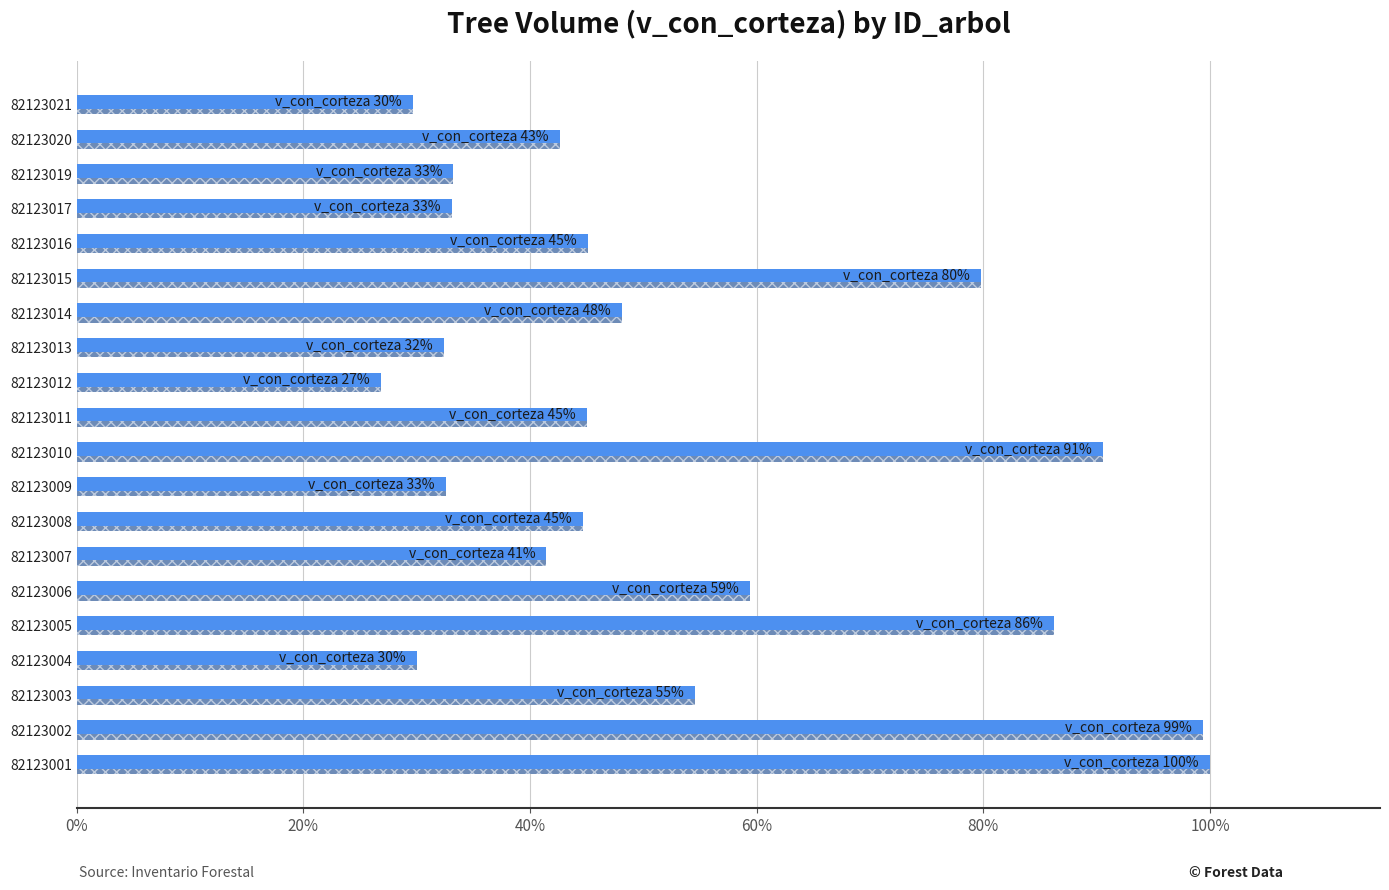

What is the ratio of the value at 82123013 to the value at 82123015?

0.4